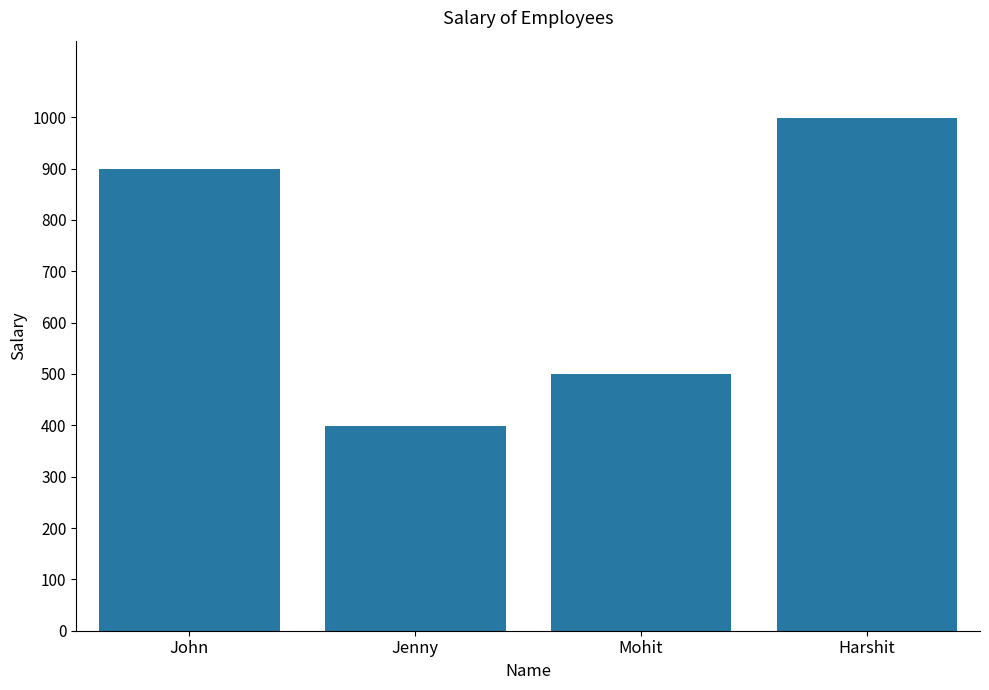

True or false: the data shows 266 at John.

False